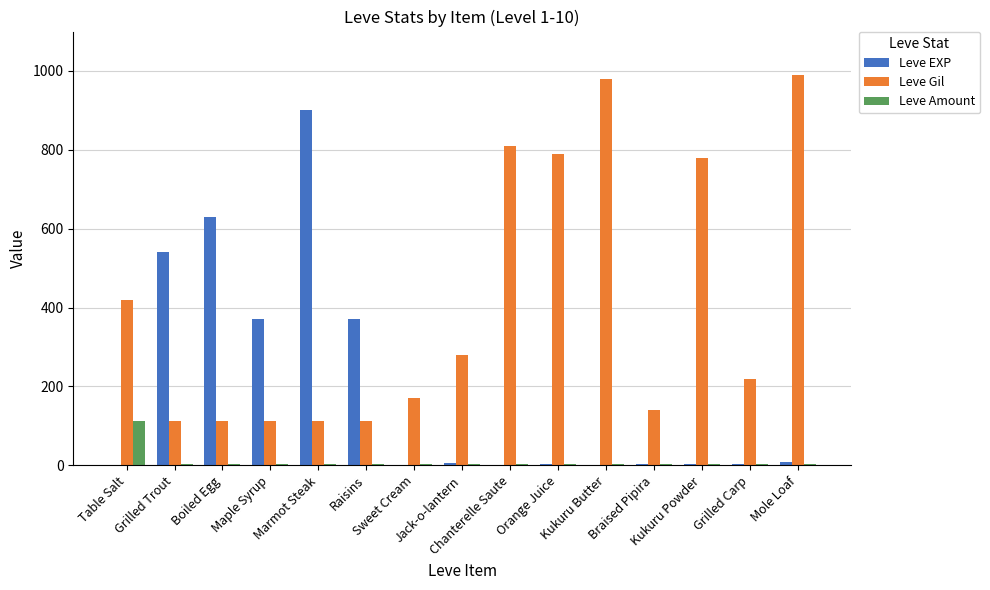

Are the bars grouped side by side (vs. stacked)?

Yes